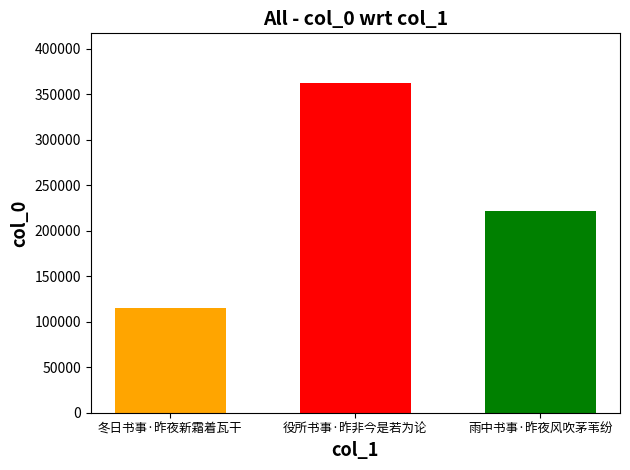

What is the difference between the highest and lowest values at 役所书事·昨非今是若为论?

247053